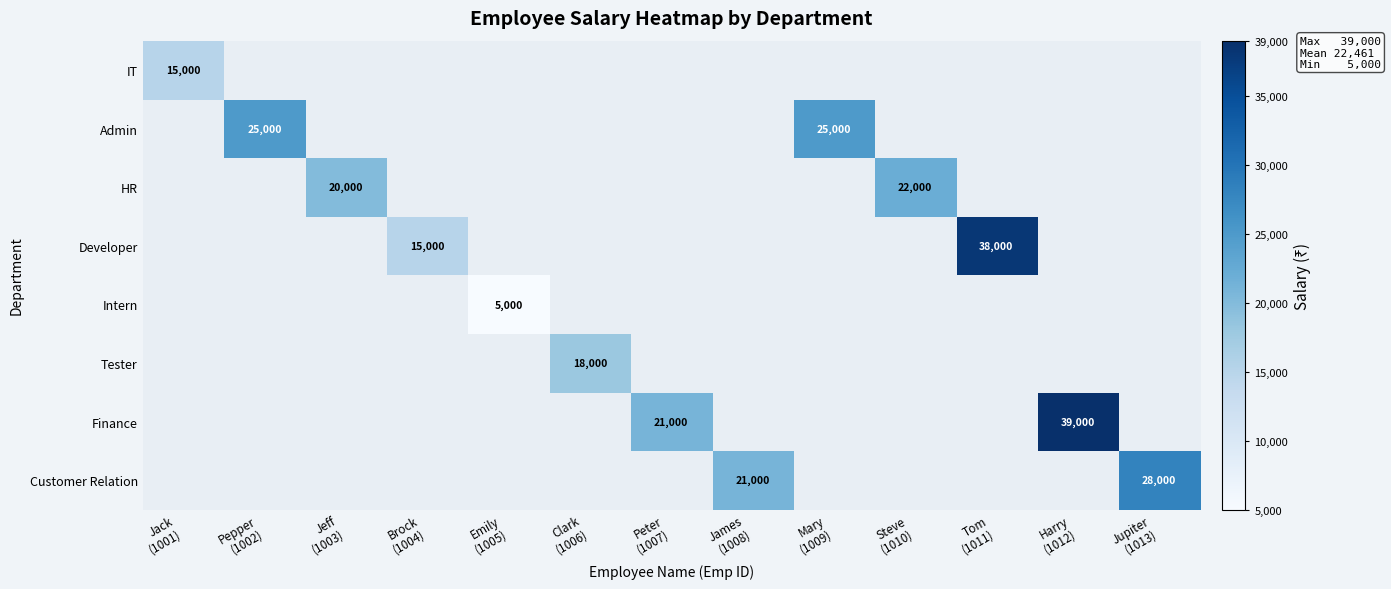

What is the smallest value displayed?

5000.0